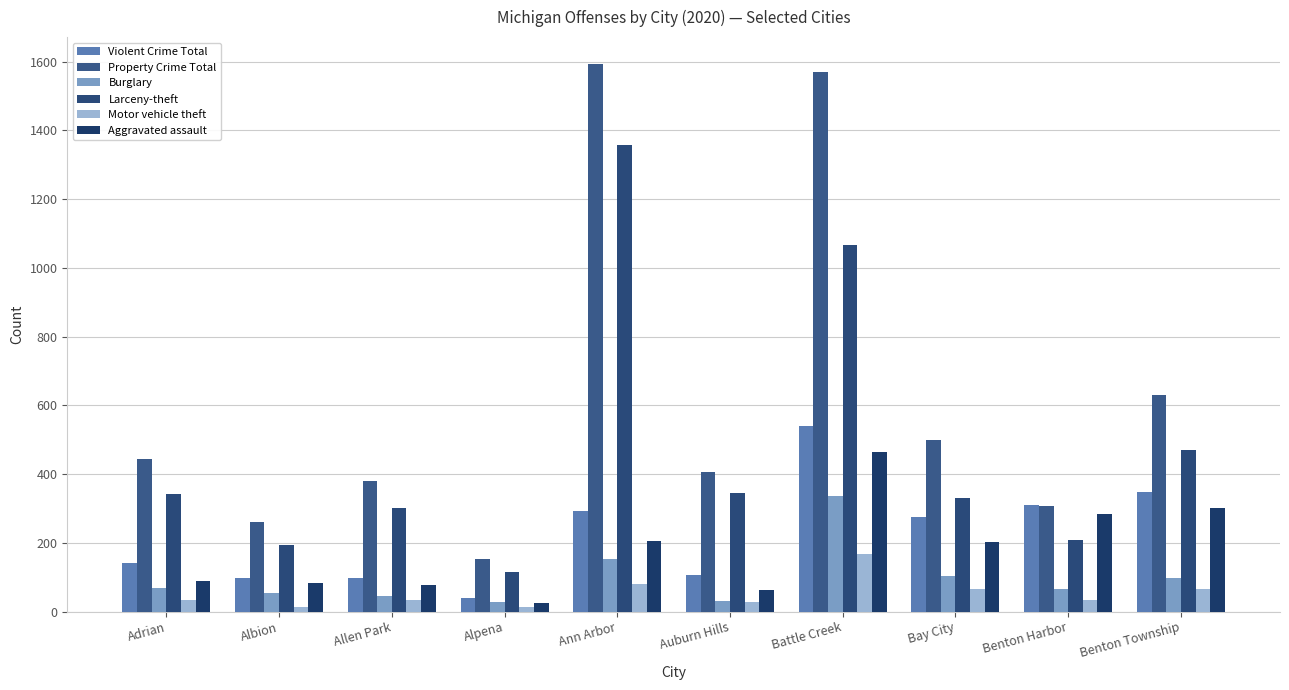

Reading right to left, what are all the values shown in this chart?

Violent Crime Total: 349	310	276	540	107	294	41	98	99	140
Property Crime Total: 631	308	500	1569	405	1592	154	381	261	443
Burglary: 97	66	104	335	31	153	27	46	55	69
Larceny-theft: 469	207	331	1066	345	1358	114	300	194	341
Motor vehicle theft: 65	35	65	168	29	81	13	35	12	33
Aggravated assault: 301	284	203	464	64	206	26	77	83	90